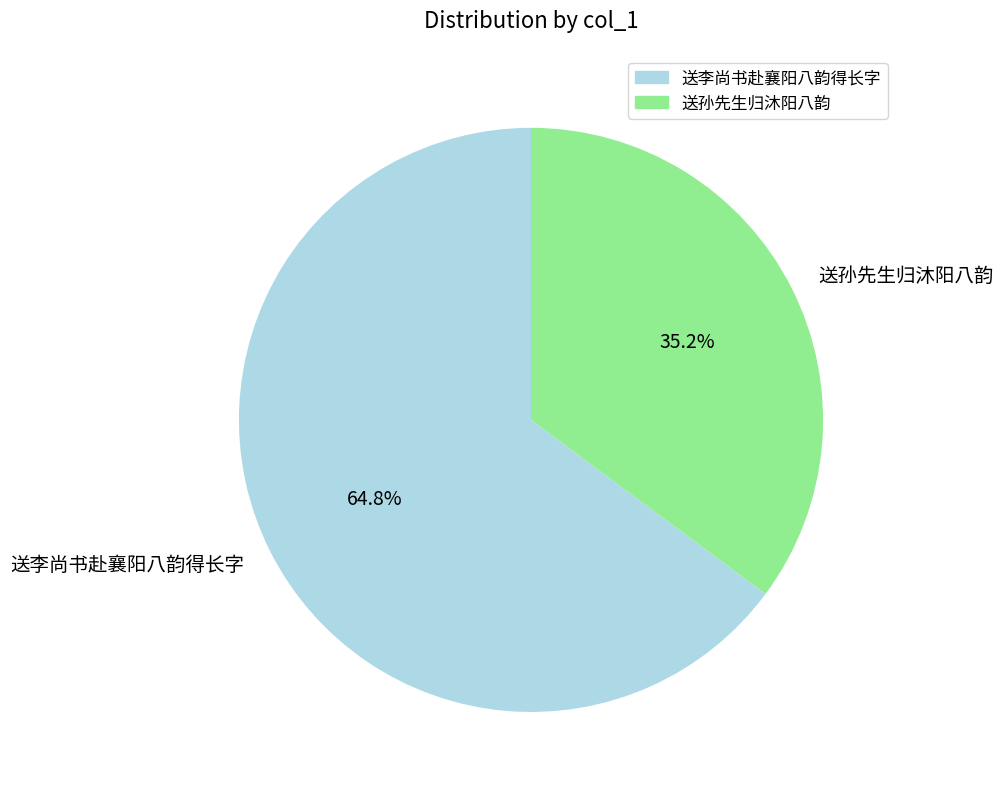

Between 送孙先生归沐阳八韵 and 送李尚书赴襄阳八韵得长字, which is larger?

送李尚书赴襄阳八韵得长字